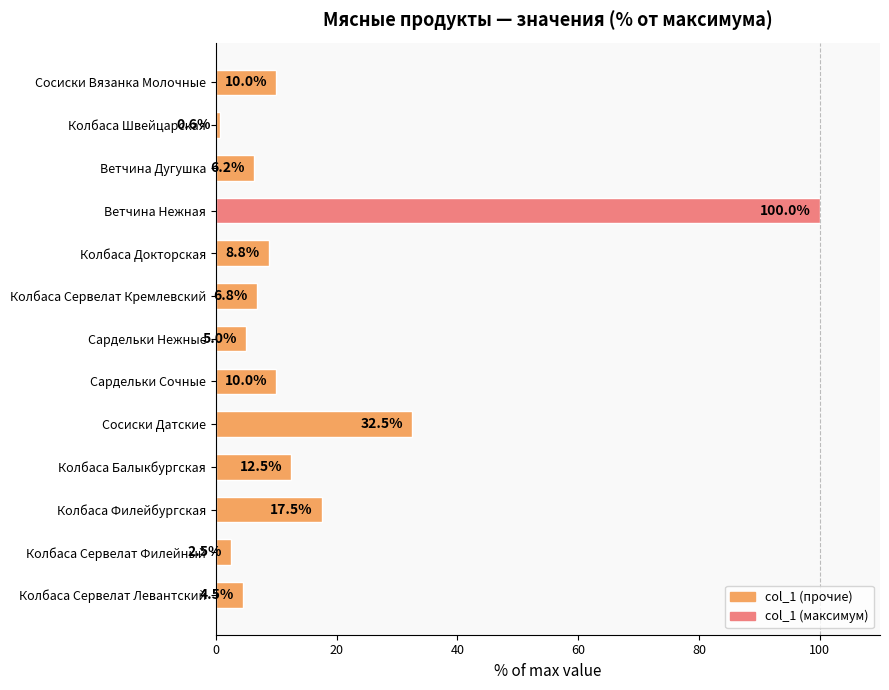

Approximately how many times larger is the value at Ветчина Дугушка compared to Сосиски Вязанка Молочные?

0.6